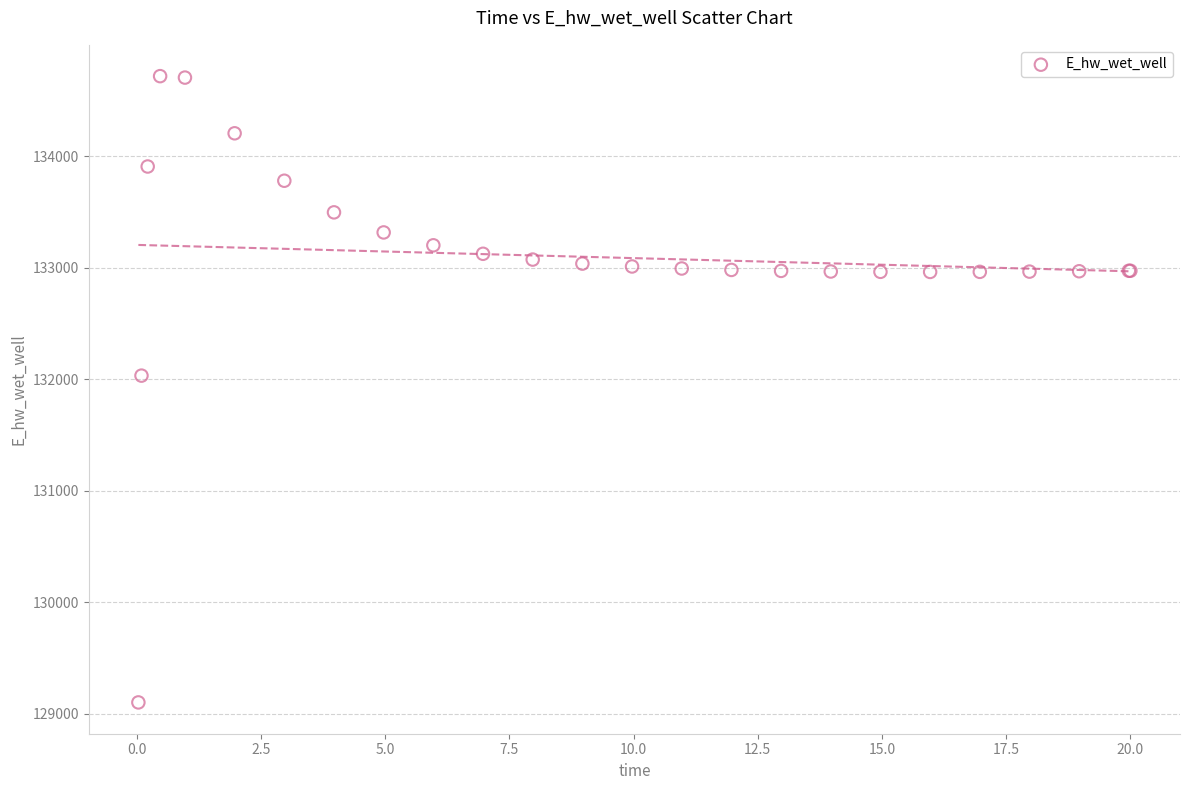

What Y value in the scatter plot is closest to 131910?

132032.8